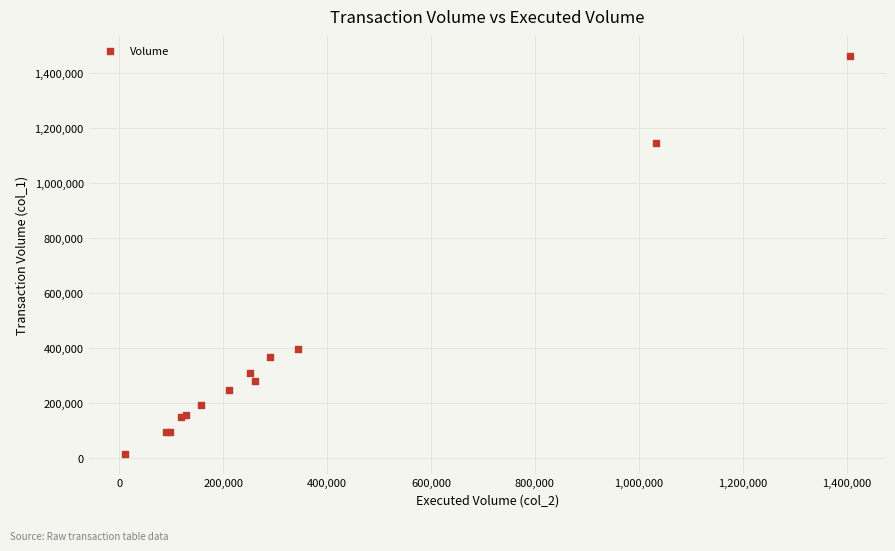

What Y value in the scatter plot is closest to 738000?

397000